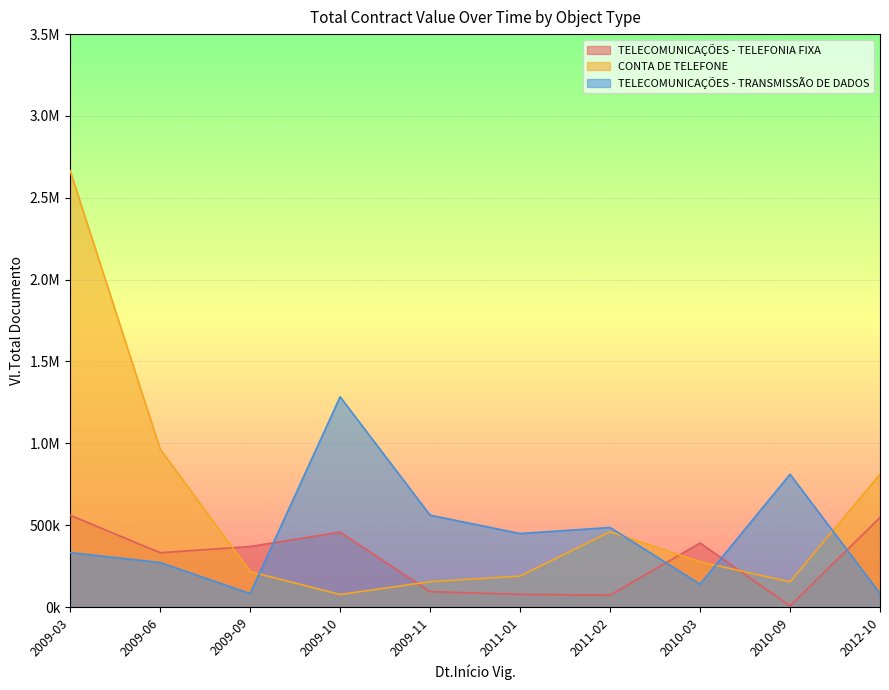

What are all the series names shown in the legend?

TELECOMUNICAÇÕES - TELEFONIA FIXA, CONTA DE TELEFONE, TELECOMUNICAÇÕES - TRANSMISSÃO DE DADOS